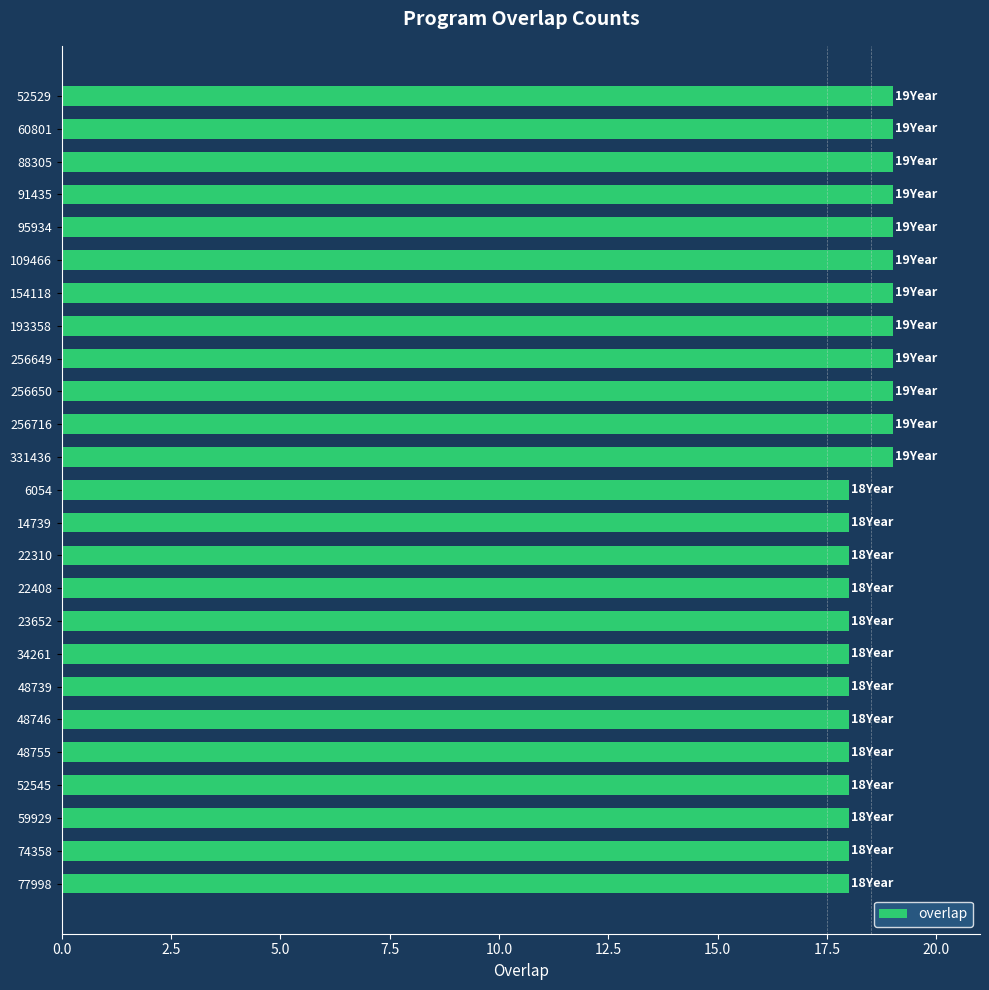

What is the label of the 15th bar from the bottom?

256716